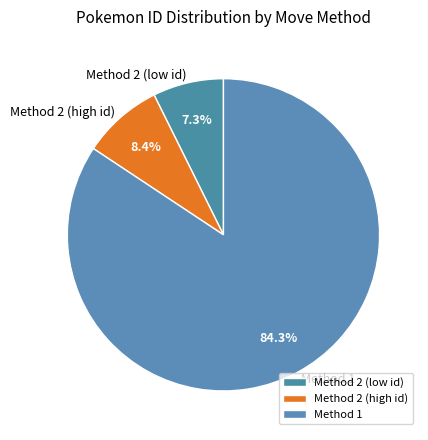

How many slices are in this pie chart?

3